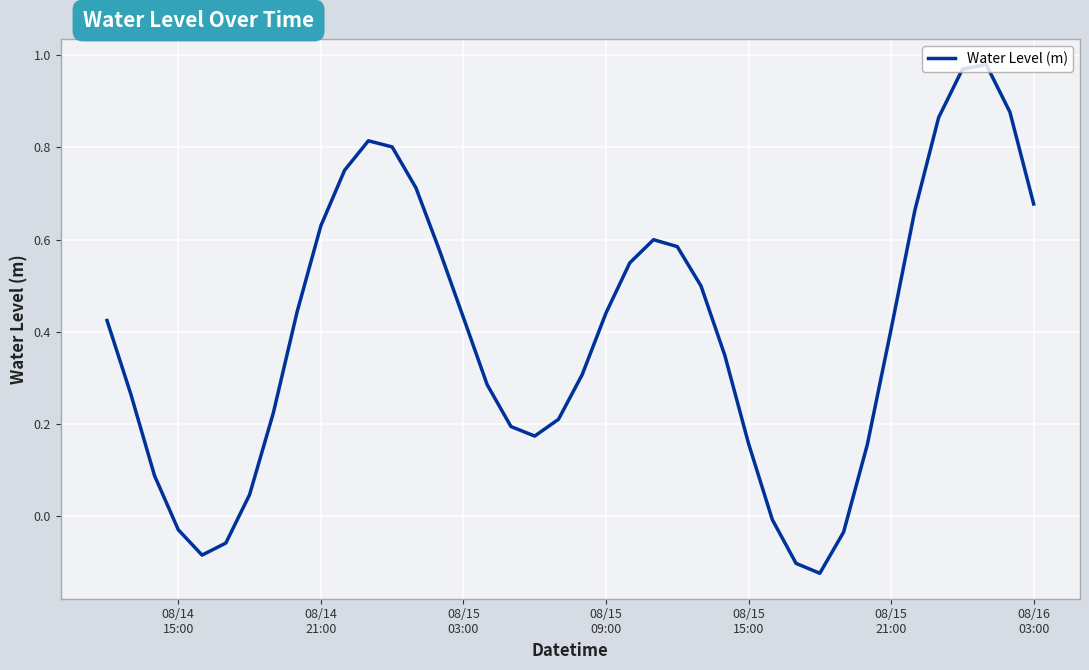

What is the difference between the maximum and minimum values?

1.1